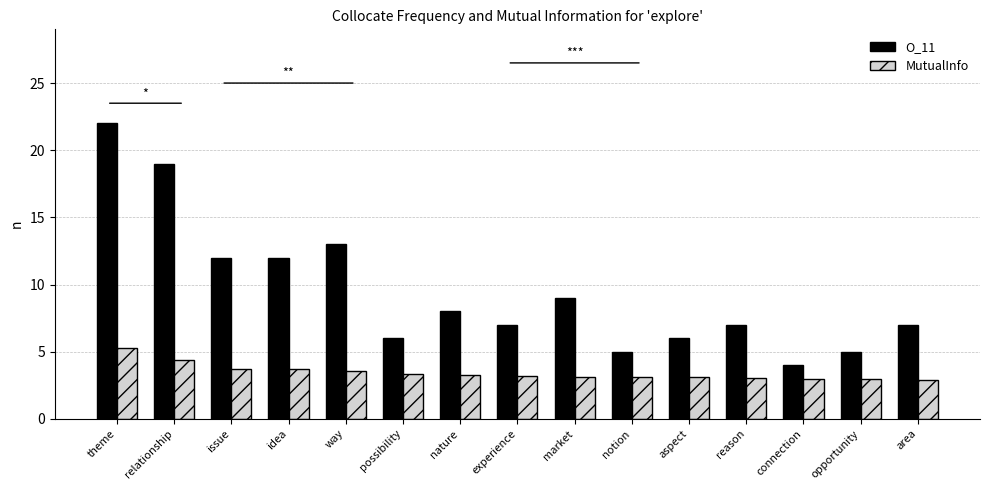

Rank the series by their maximum value, from lowest to highest.

MutualInfo, O_11